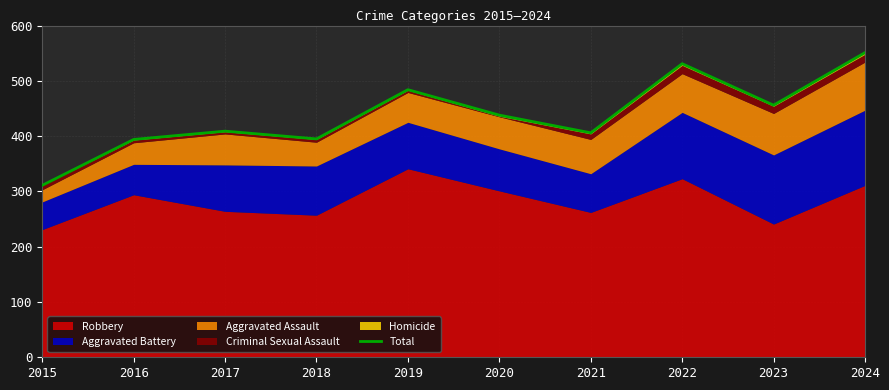

Is it true that the value at 2018 is 203?

False